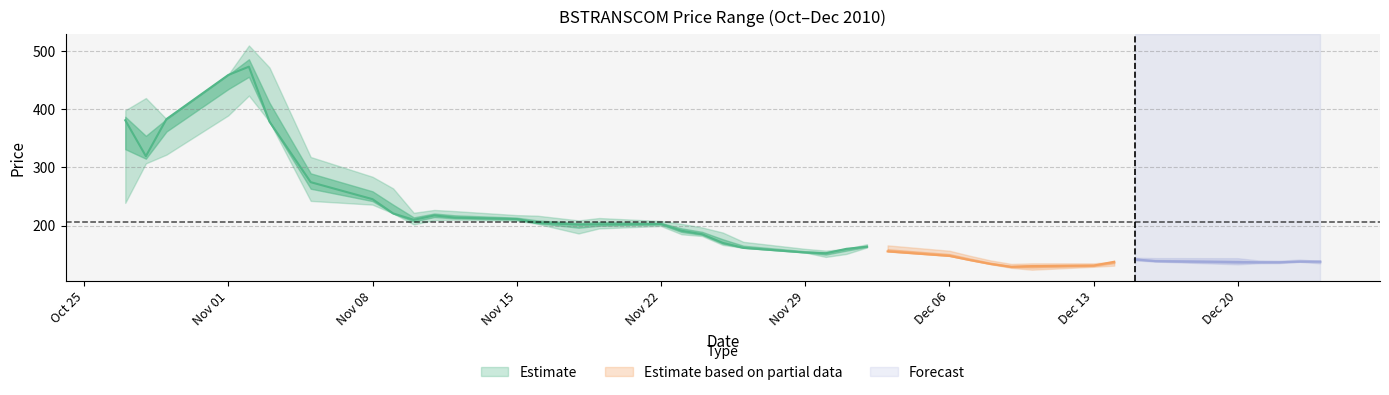

Reading left to right, transcribe all the data shown in this chart.

CLOSE: 381.2	319.4	383.3	459.2	473.4	378.8	274.7	245.4	220.9	209.8	217.4	213.7	211.2	204.6	201.7	202.1	202.8	191.1	185.1	170.2	161.7	153.7	152.3	159.9	163.7	155.6	147.8	140.6	133.9	128.9	130.2	131.2	137.8	141.9	138.8	137.2	136.8	136.8	138.1	138.2
HIGH: 398.4	419.5	383.3	460.0	510.0	472.0	318.0	284.0	264.0	222.0	226.9	224.9	218.0	217.0	208.9	213.0	207.8	202.9	196.8	188.0	172.0	159.9	156.9	159.9	167.9	165.9	156.7	148.0	140.0	134.0	135.0	135.0	137.8	144.7	144.0	143.8	140.0	139.5	141.5	139.0
LOW: 239.0	307.0	322.1	389.6	423.7	378.8	242.4	236.0	220.9	202.0	209.4	210.1	208.3	203.0	186.4	195.1	199.2	185.0	182.0	166.7	161.7	153.7	146.0	151.2	162.3	155.5	147.8	140.4	133.6	127.2	124.0	129.1	131.0	140.0	138.0	133.2	135.1	135.3	137.5	135.0